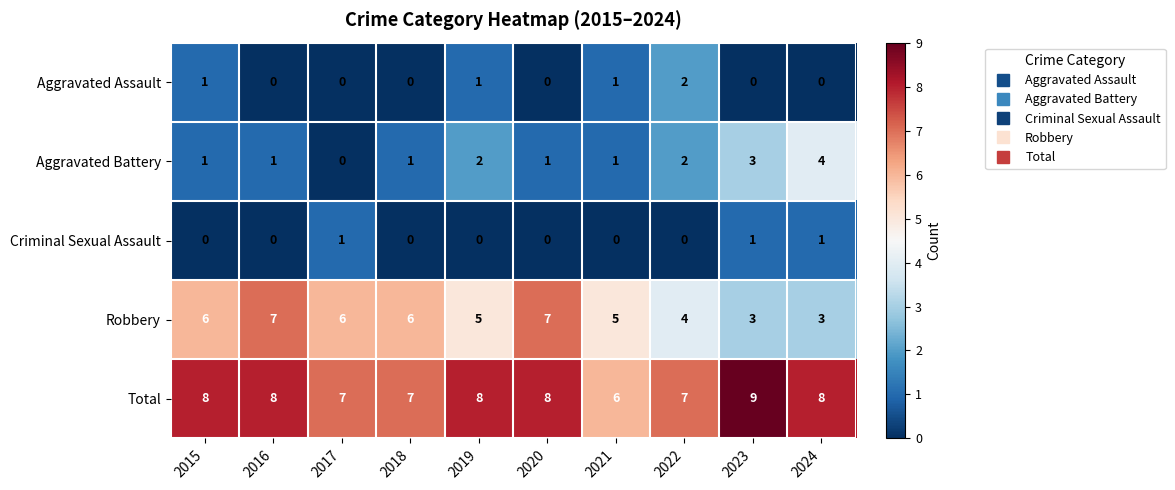

What is the sum of the Aggravated Battery values at 2016 and 2023?

4